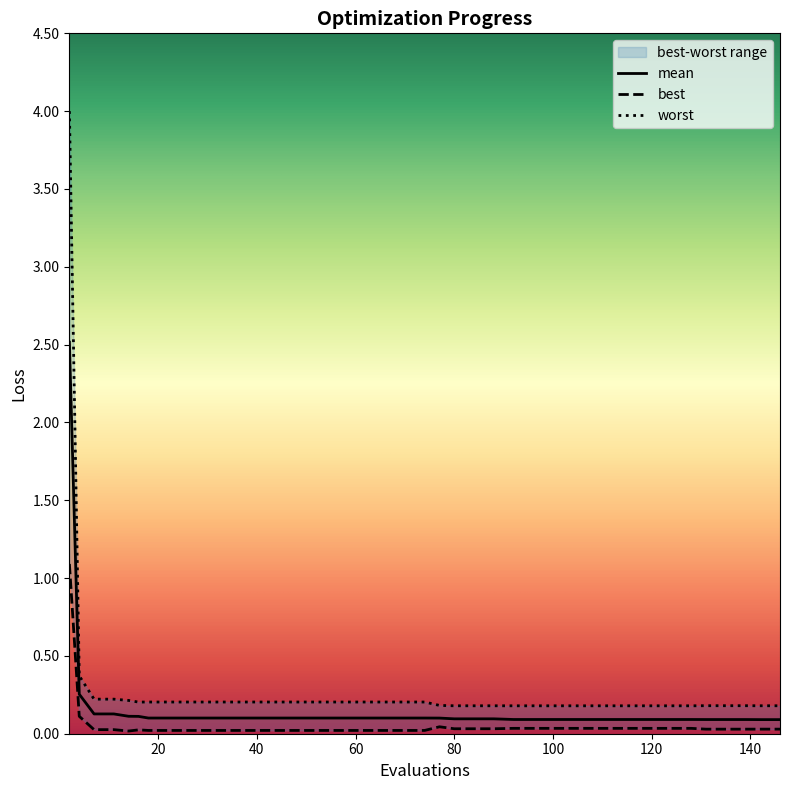

The mean series shows 0.2 at 11. True or false?

False